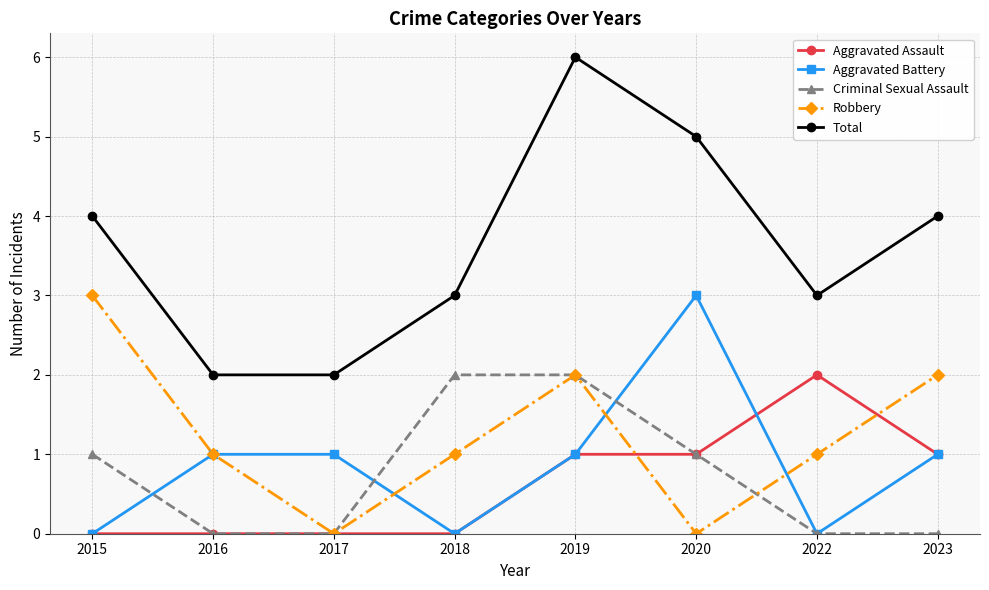

Reading left to right, what are all the values shown in this chart?

Aggravated Assault: 2015=0	2016=0	2017=0	2018=0	2019=1	2020=1	2022=2	2023=1
Aggravated Battery: 2015=0	2016=1	2017=1	2018=0	2019=1	2020=3	2022=0	2023=1
Criminal Sexual Assault: 2015=1	2016=0	2017=0	2018=2	2019=2	2020=1	2022=0	2023=0
Robbery: 2015=3	2016=1	2017=0	2018=1	2019=2	2020=0	2022=1	2023=2
Total: 2015=4	2016=2	2017=2	2018=3	2019=6	2020=5	2022=3	2023=4